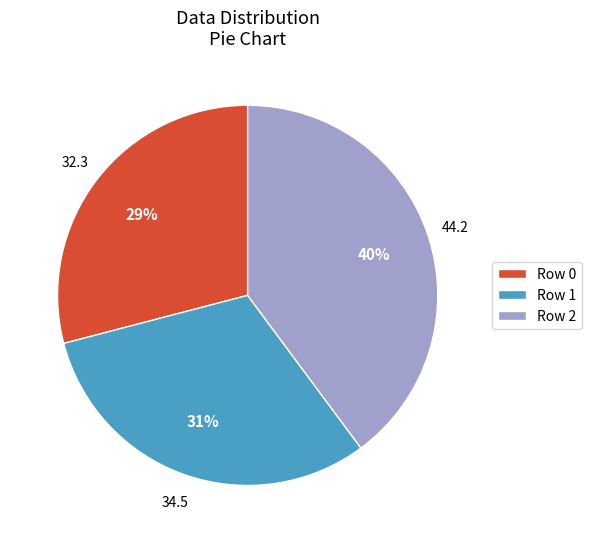

What percentage is the Row 1 slice, to the nearest percent?

31%